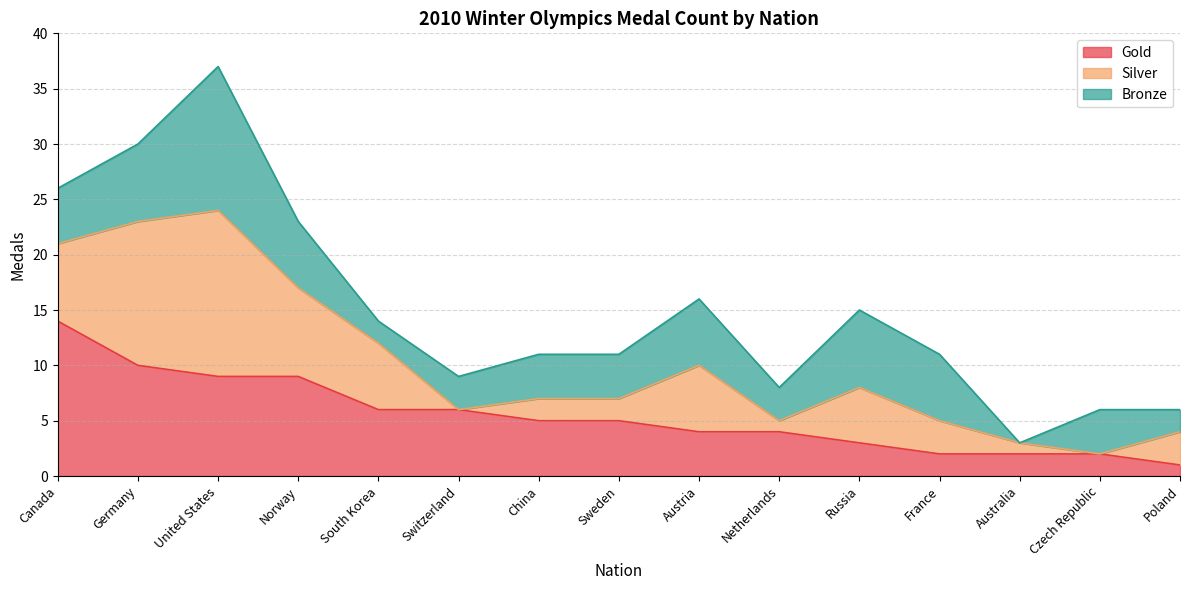

Read the Gold value at Russia.

3